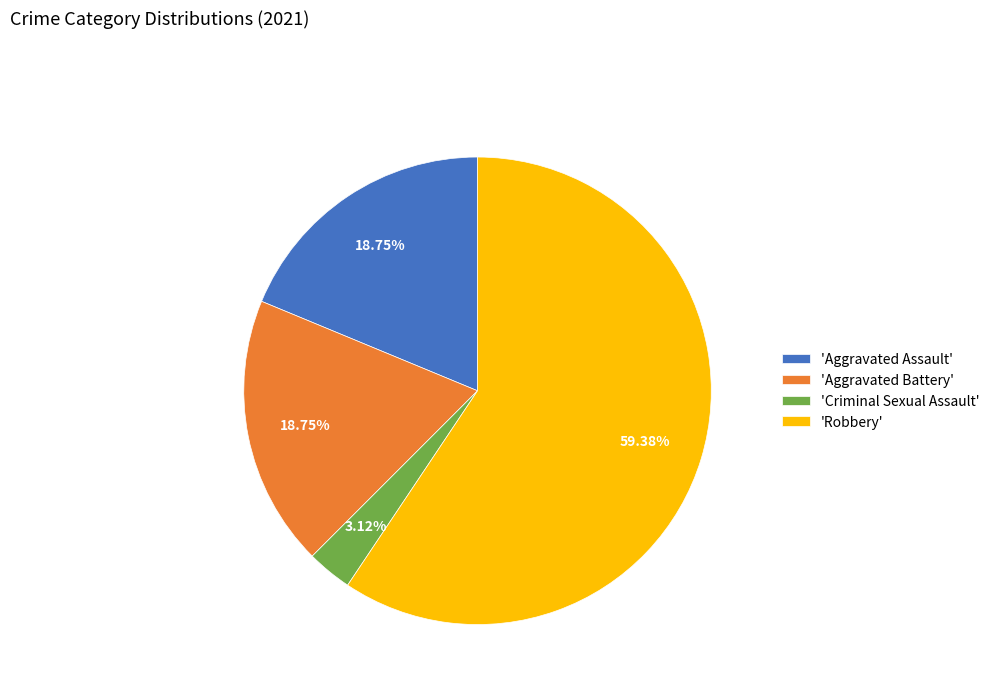

Is there any slice that represents more than half of the pie?

Yes